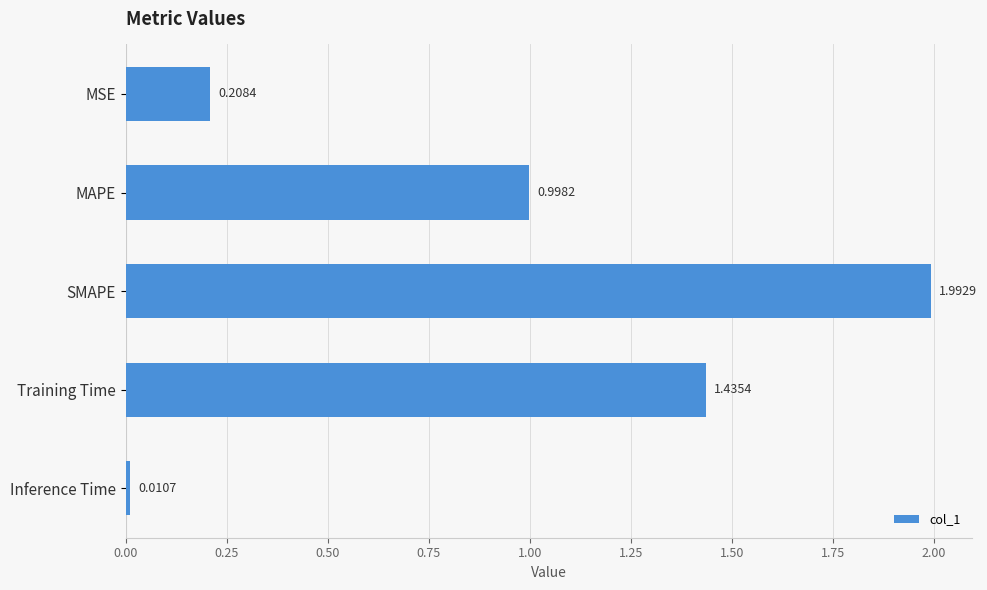

What is the sum of all values?

4.6